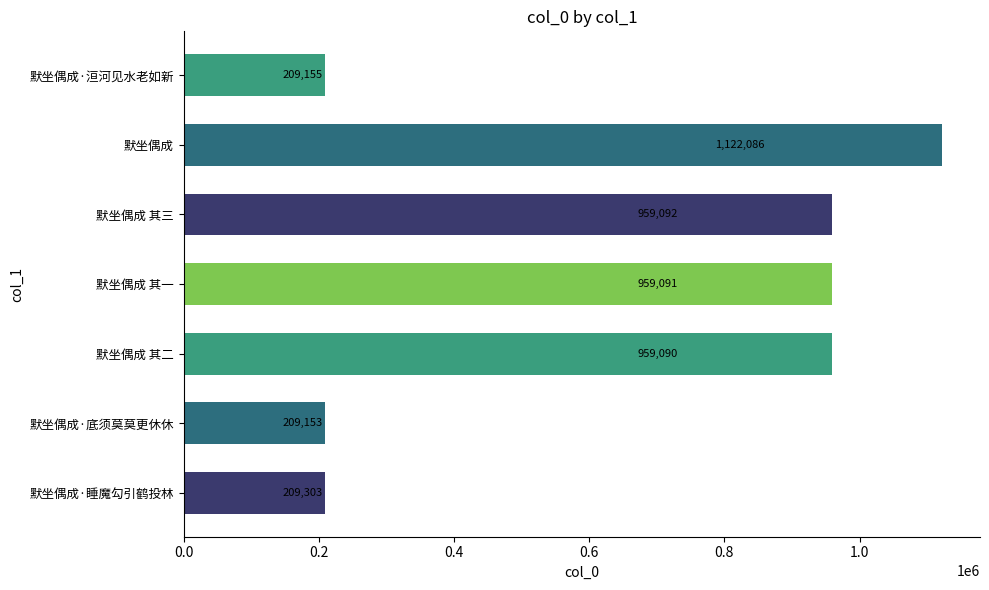

What value does the data have at 默坐偶成·洹河见水老如新, to the nearest 100?

209200